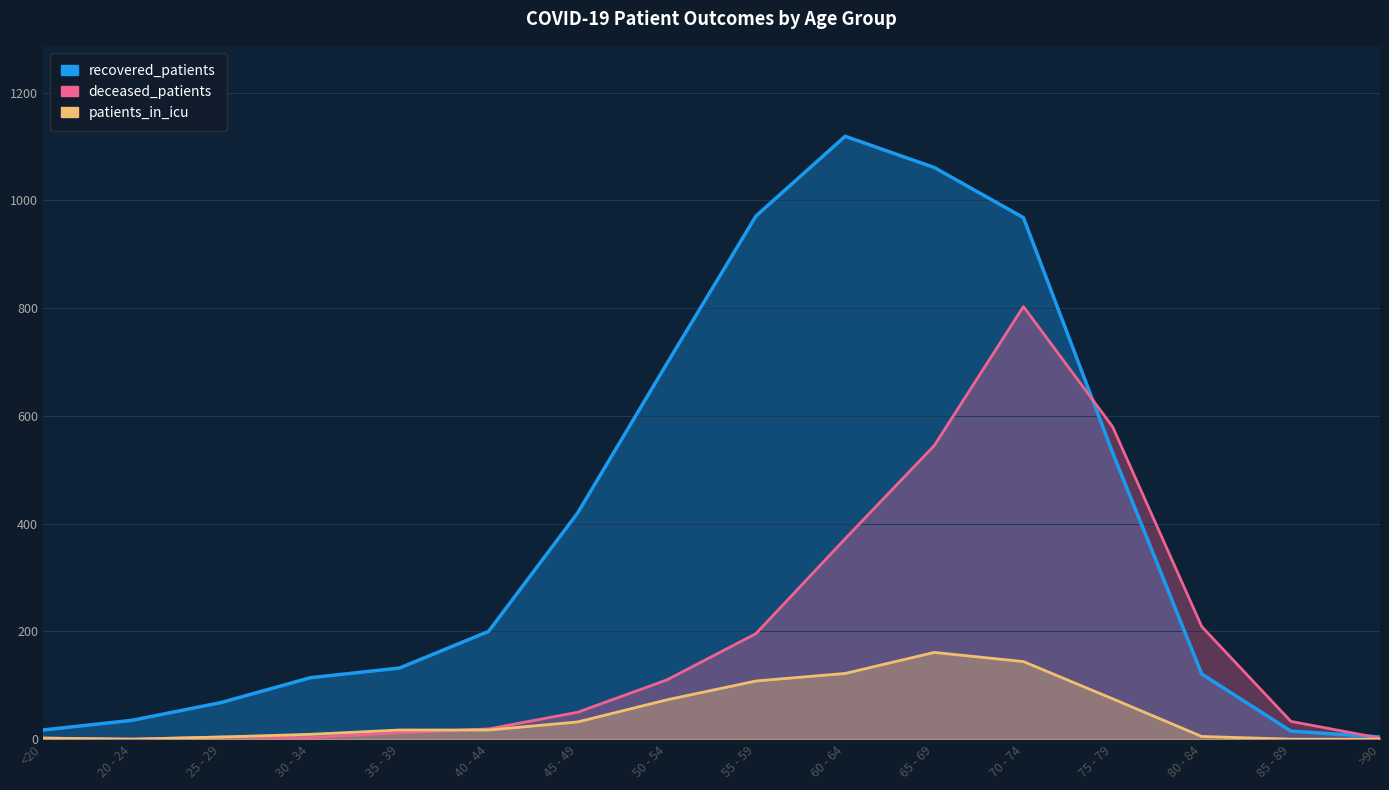

Which series changed the most between 65 - 69 and 85 - 89?

recovered_patients